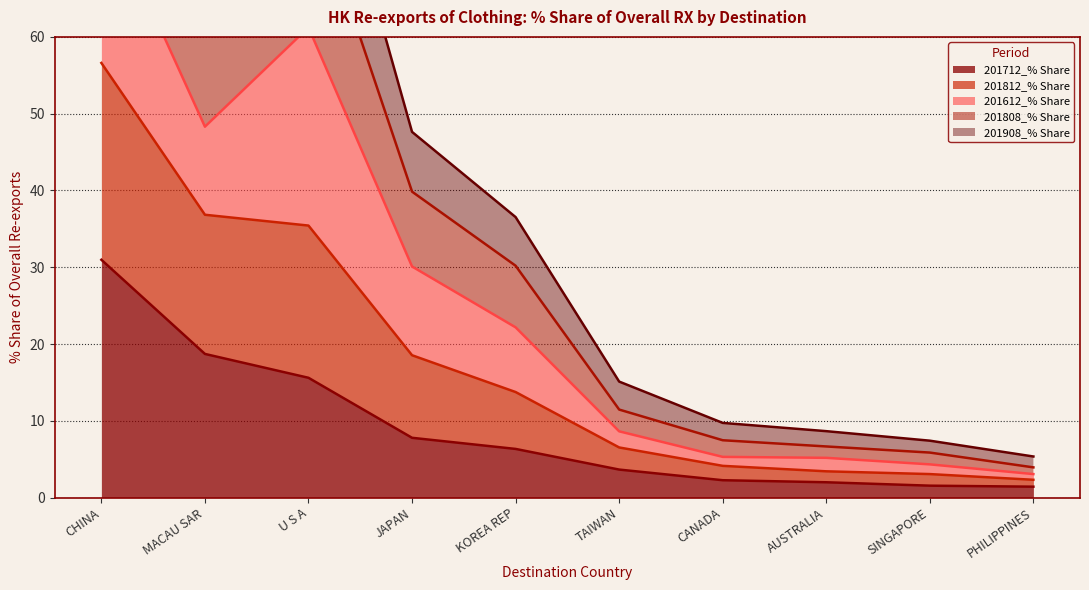

At which category is the sum across all series the highest?

CHINA